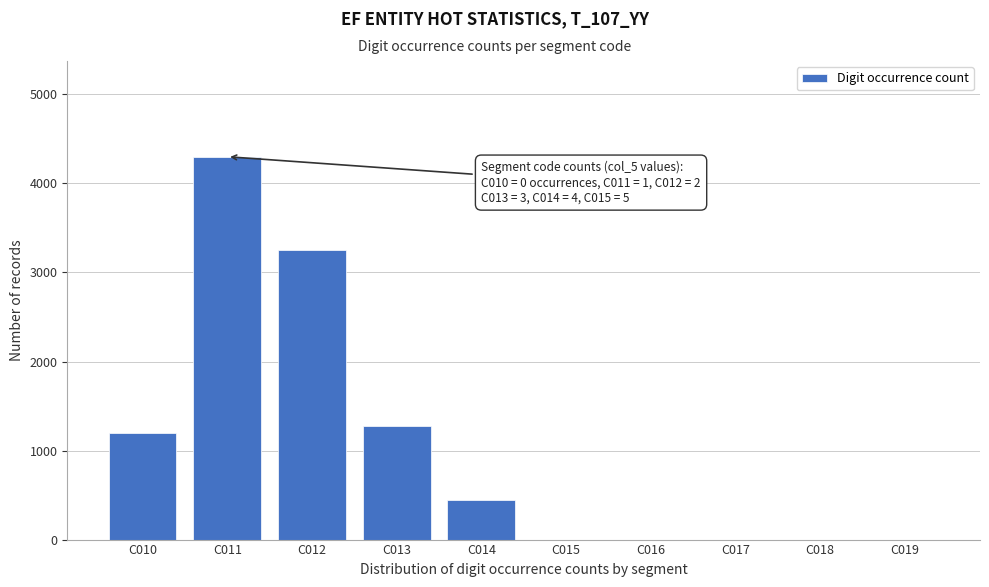

Reading right to left, transcribe all the data shown in this chart.

C019=0	C018=0	C017=0	C016=0	C015=0	C014=450	C013=1280	C012=3250	C011=4300	C010=1200